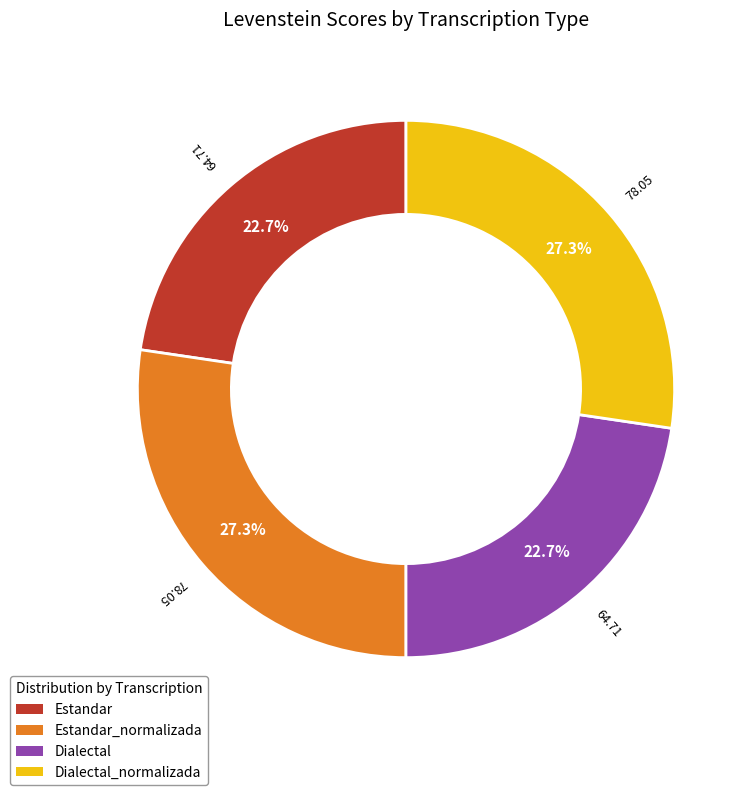

Is there a majority slice in this chart?

No